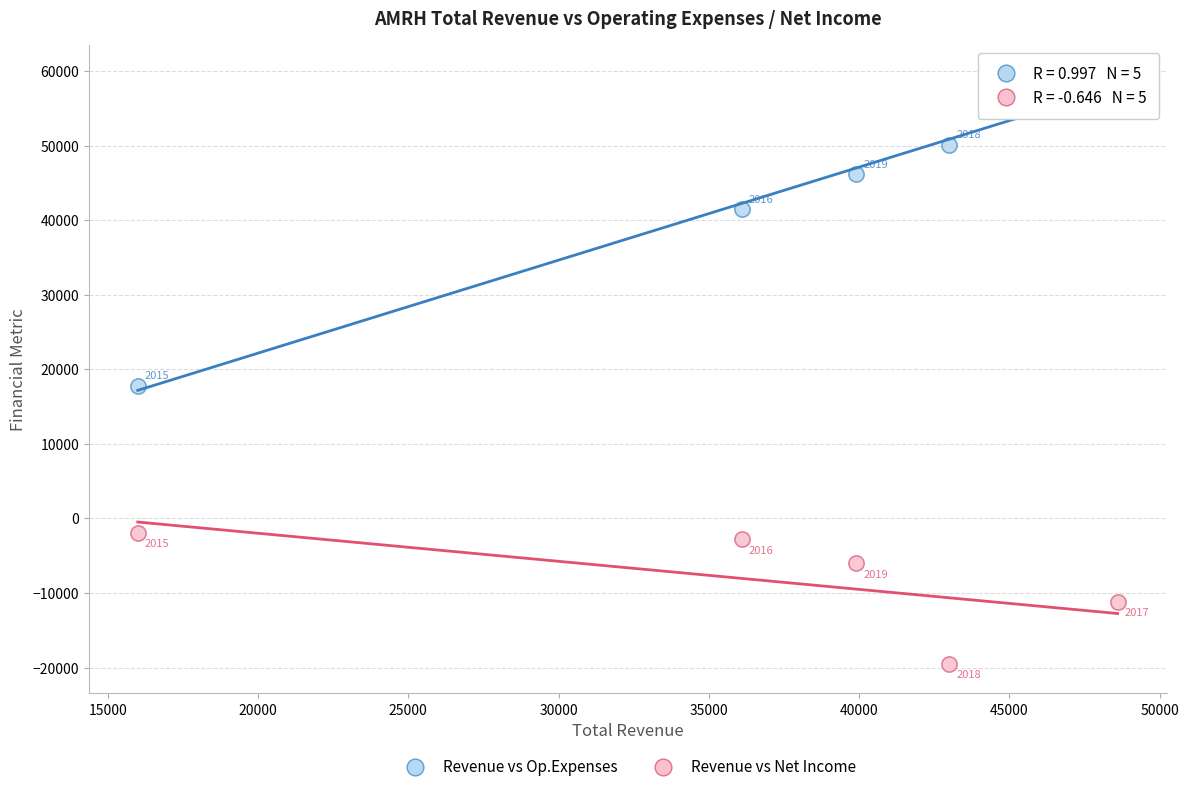

In the Revenue vs Op.Expenses series, what Y value is closest to 38650?

41500